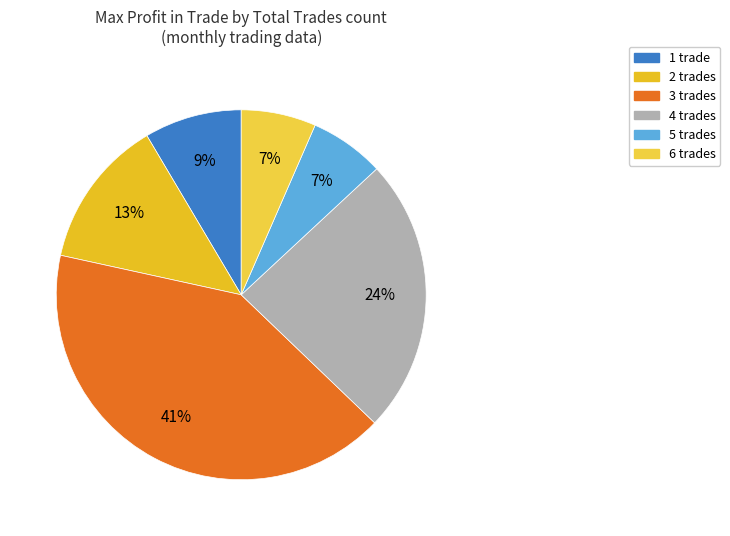

The 3 trades slice represents 41% of the pie. True or false?

True